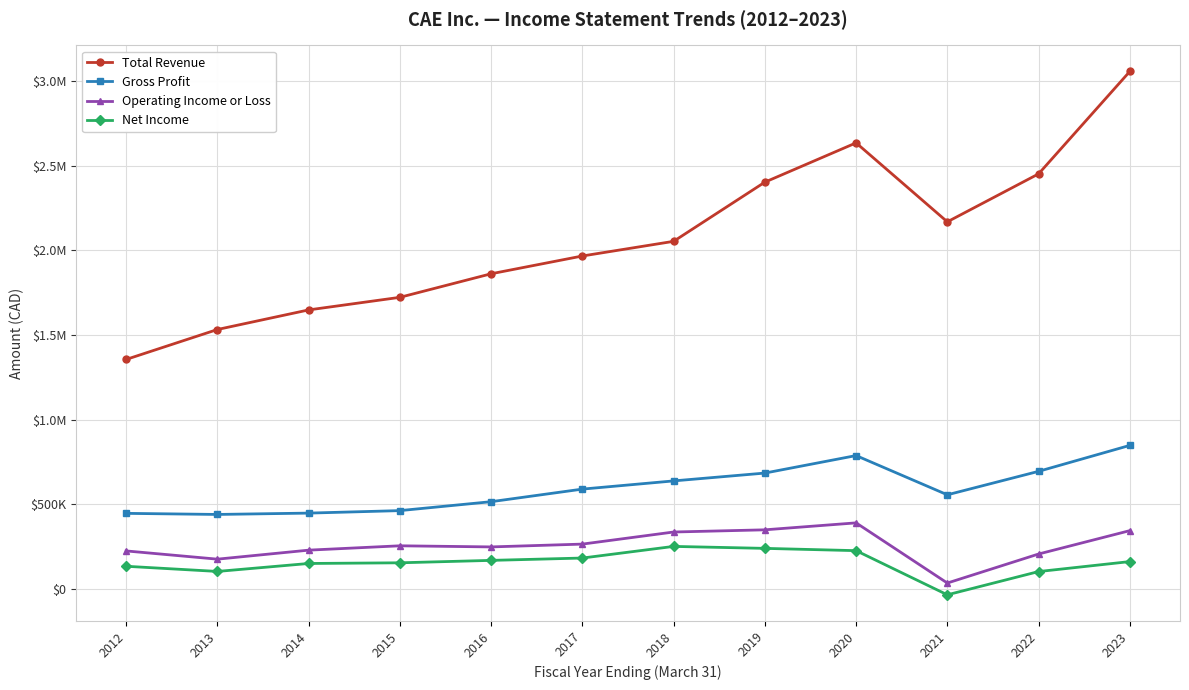

True or false: Total Revenue and Gross Profit intersect in this chart.

False